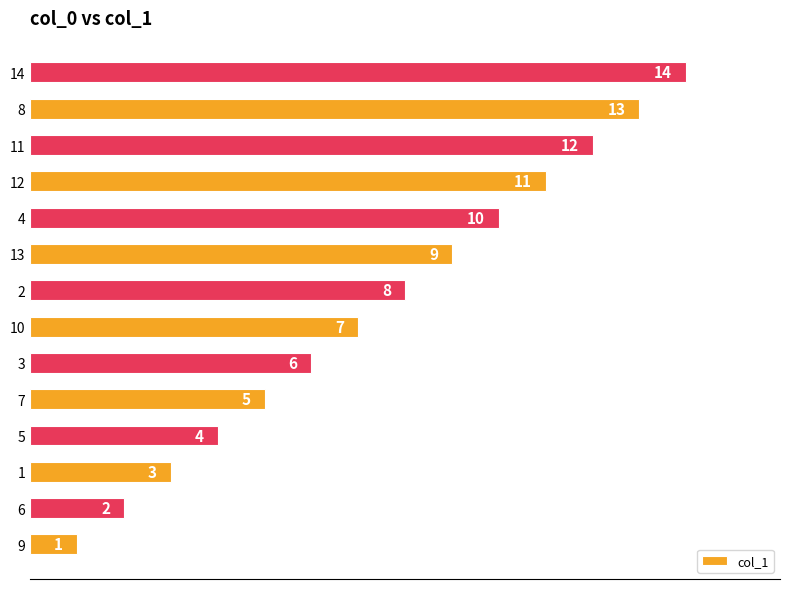

At which label is the value closest to 7?

10